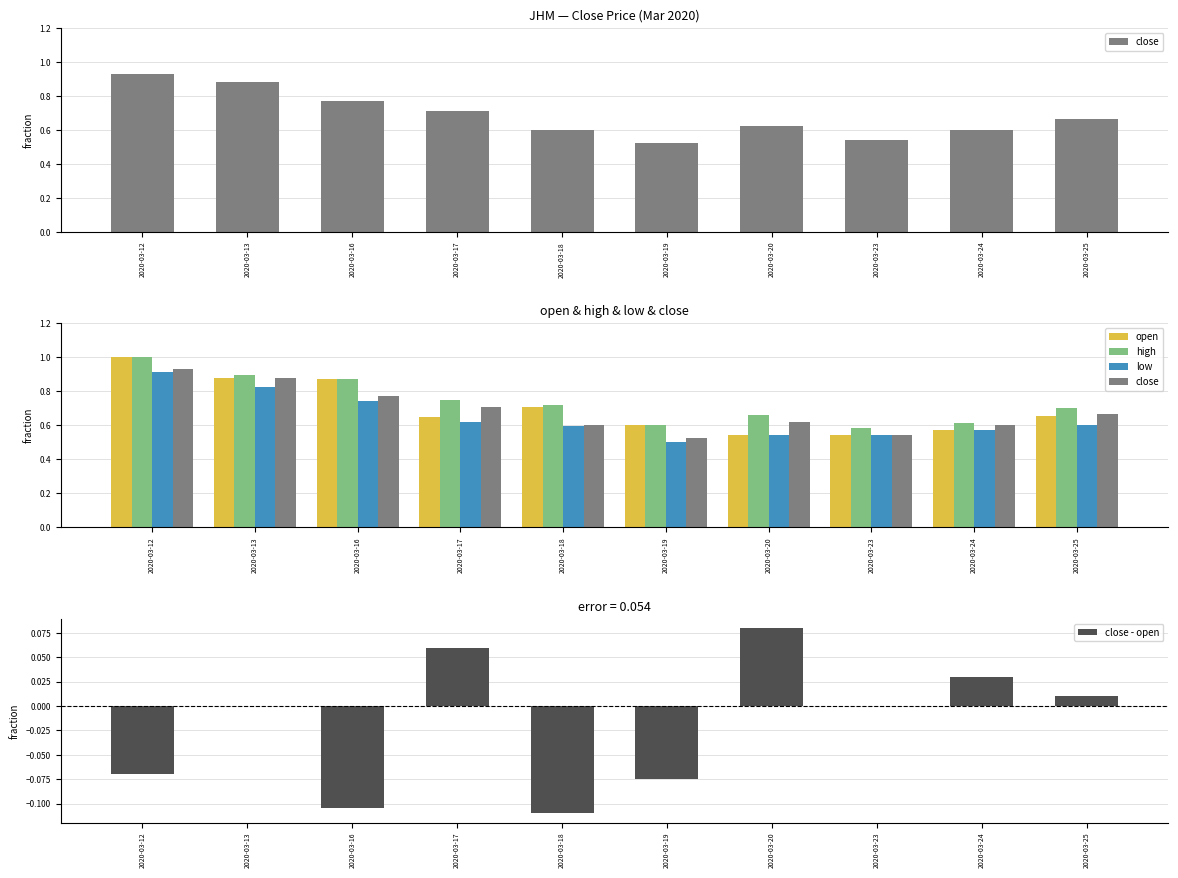

What value does the close - open series have at 2020-03-18?

-0.1